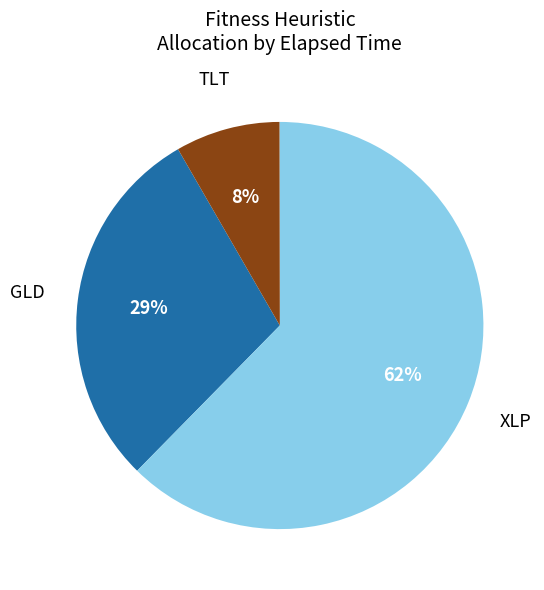

To the nearest percent, what percentage of the pie is TLT?

8%